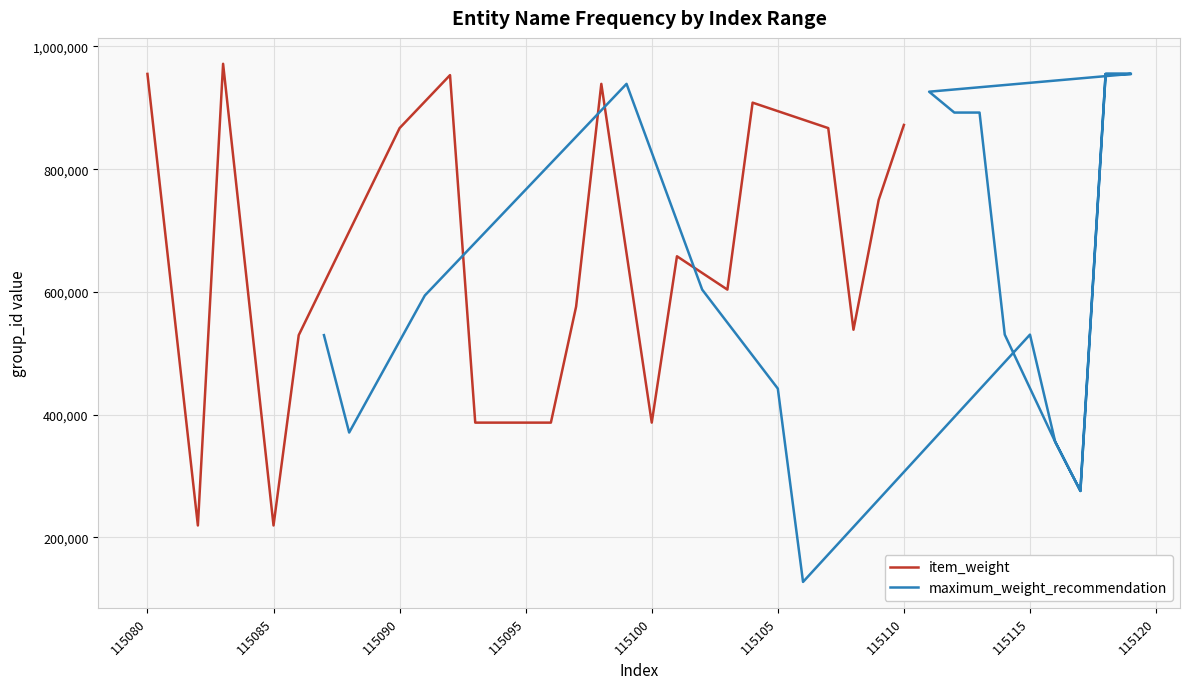

Which series has the largest total across all categories?

item_weight